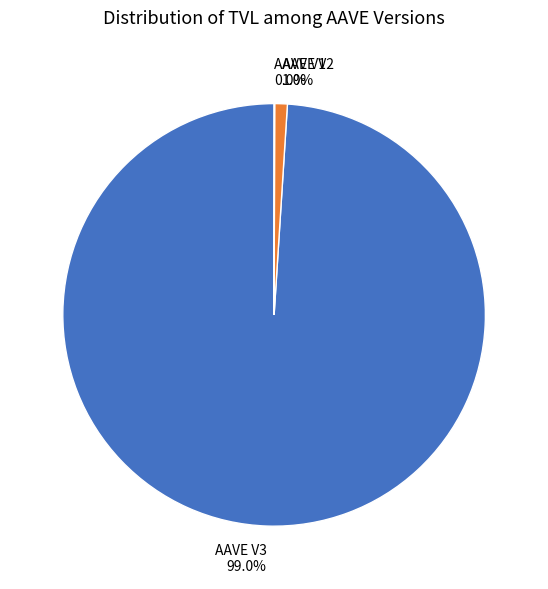

Do AAVE V3 and AAVE V2 together represent more than half of the pie?

Yes